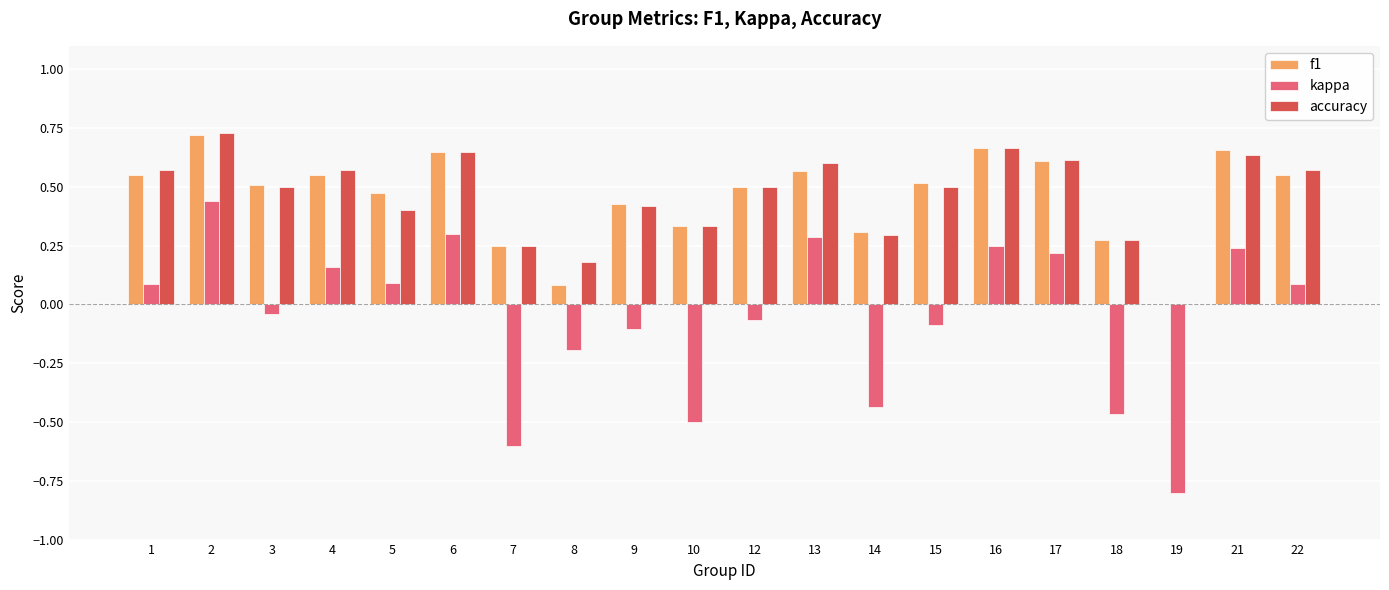

What is the sum of the accuracy values at 1 and 10?

0.9